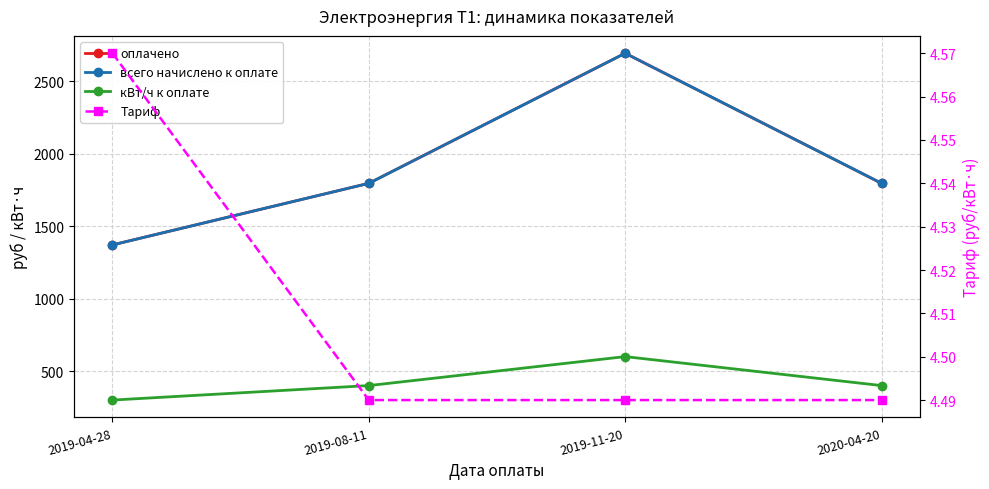

True or false: всего начислено к оплате and оплачено cross at least once.

False